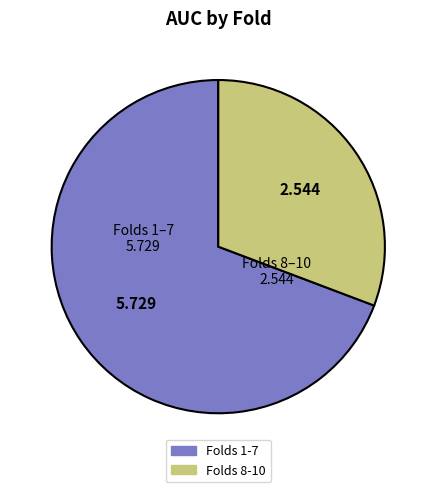

Does any single category account for the majority?

Yes